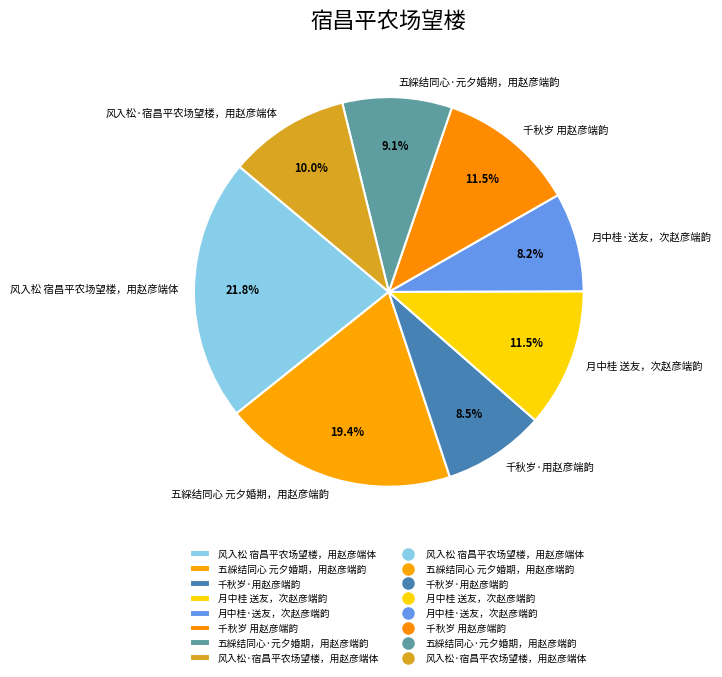

To the nearest percent, what is the combined percentage of 月中桂·送友，次赵彦端韵 and 风入松 宿昌平农场望楼，用赵彦端体?

30%